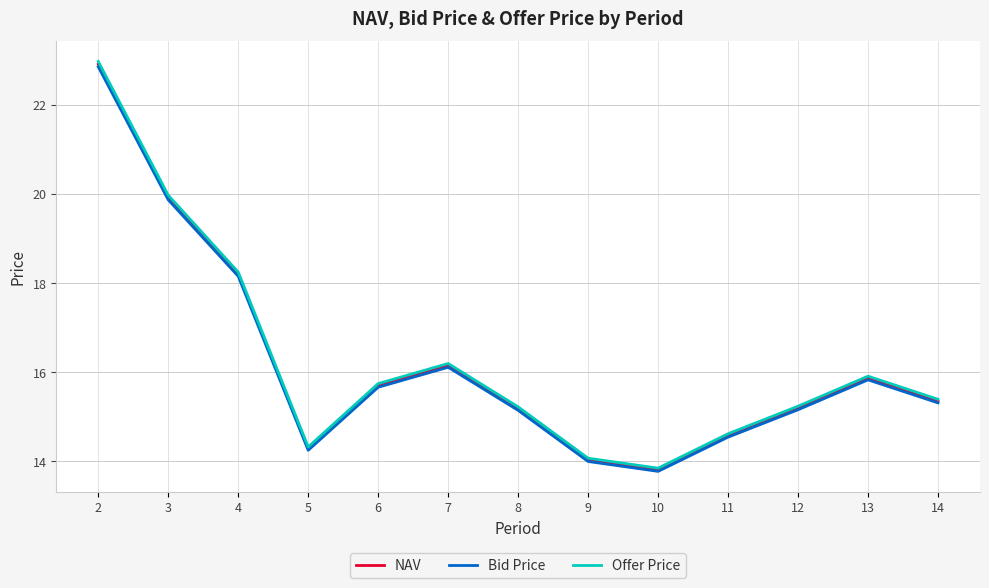

What is the lowest value of the Bid Price series?

13.8